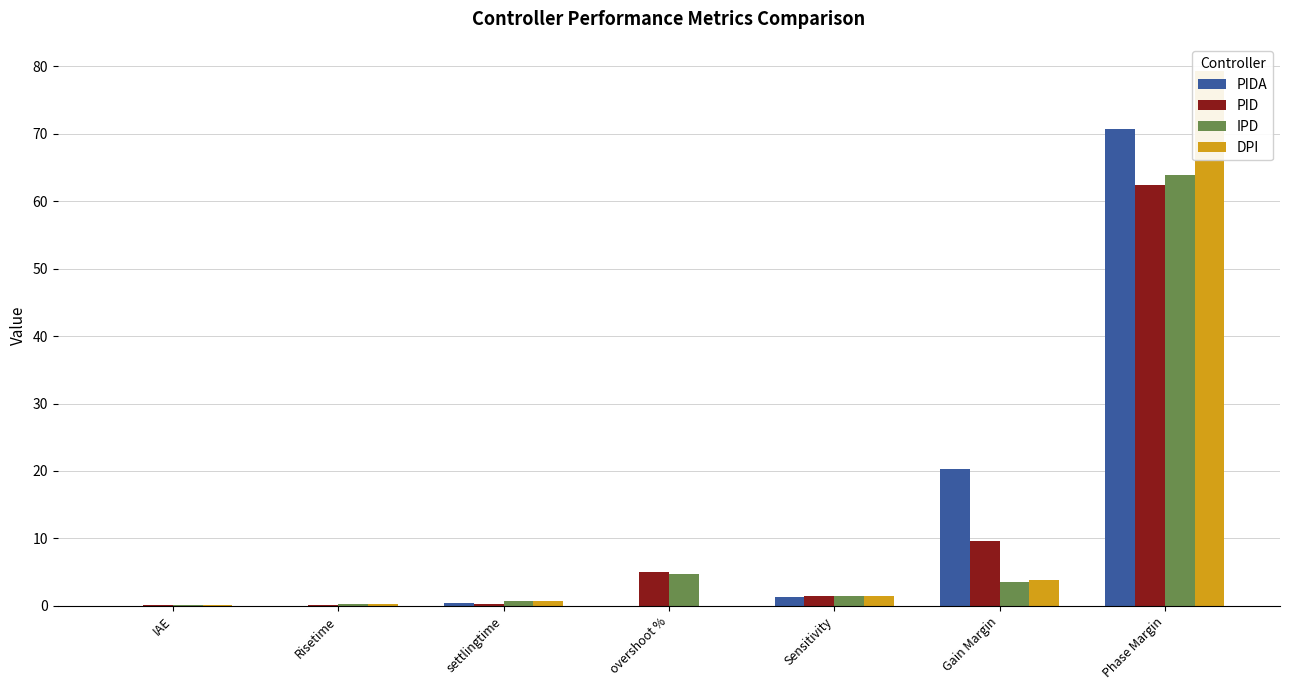

What is the difference between the highest and lowest values at settlingtime?

0.4